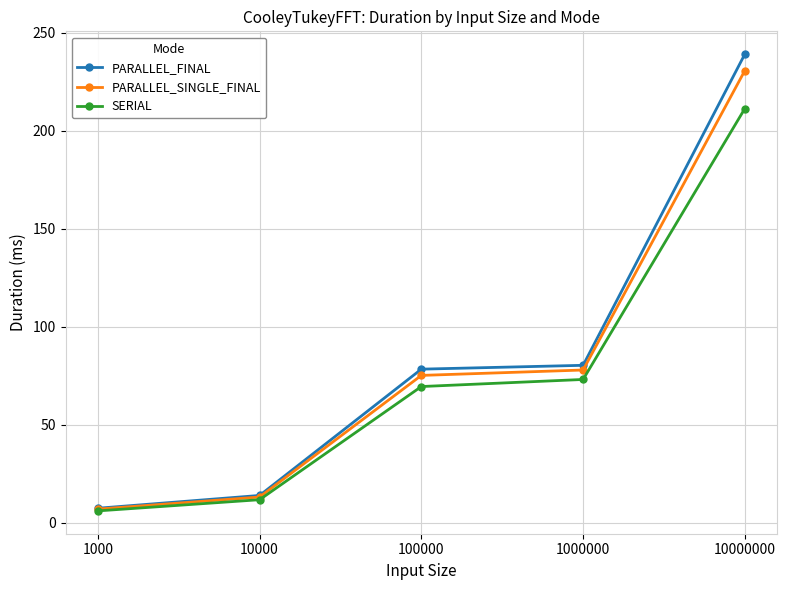

At which category does the chart reach its minimum across all series?

1000